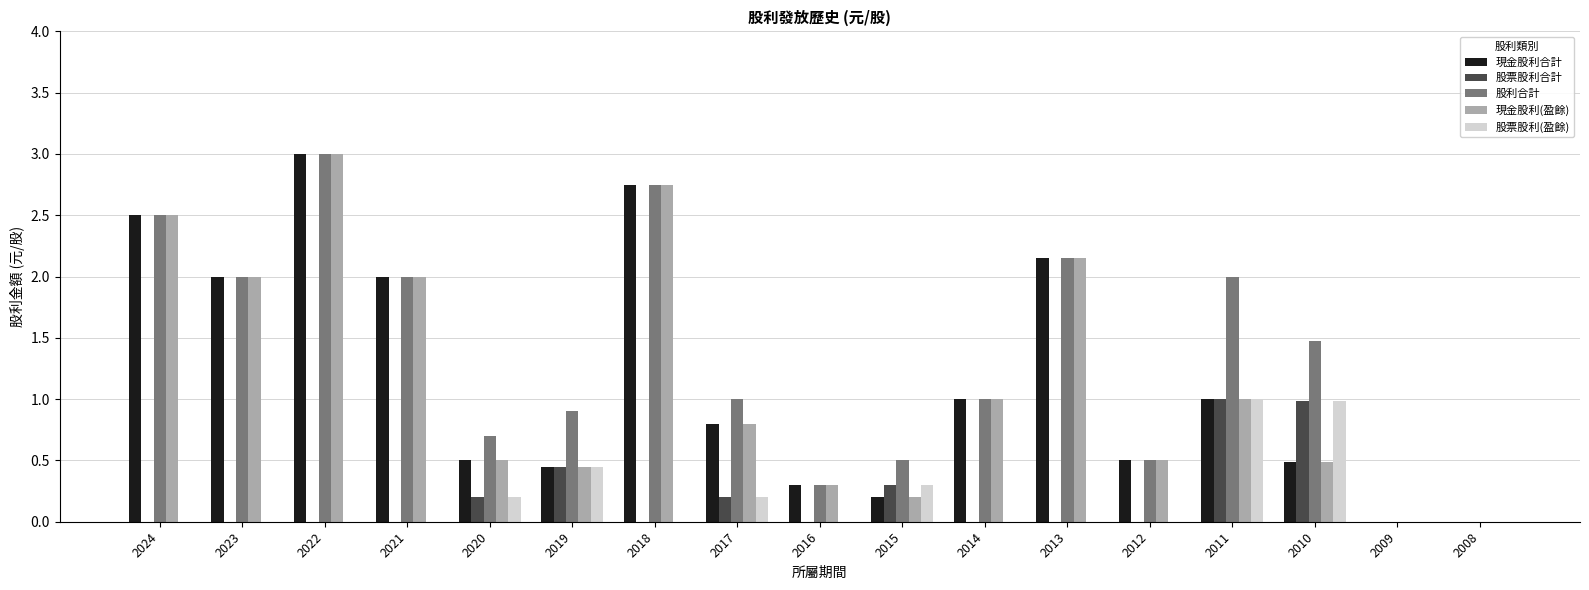

What is the sum of all 股利合計 values?

22.8